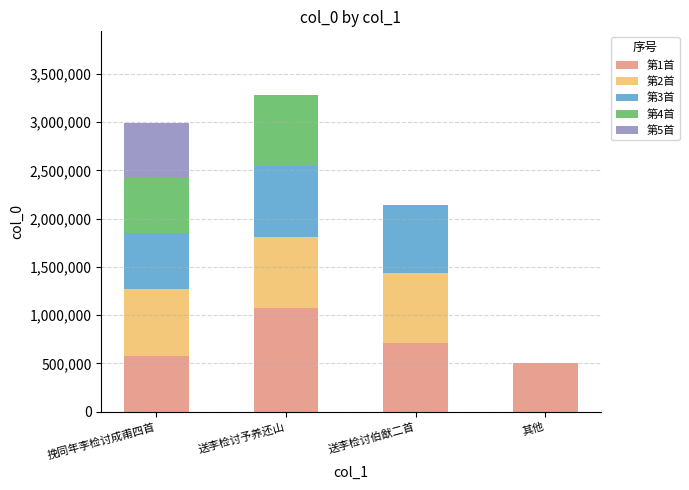

Reading left to right, transcribe the values for 第1首.

挽同年李检讨成甫四首=573403	送李检讨予养还山=1076911	送李检讨伯猷二首=712469	其他=508604